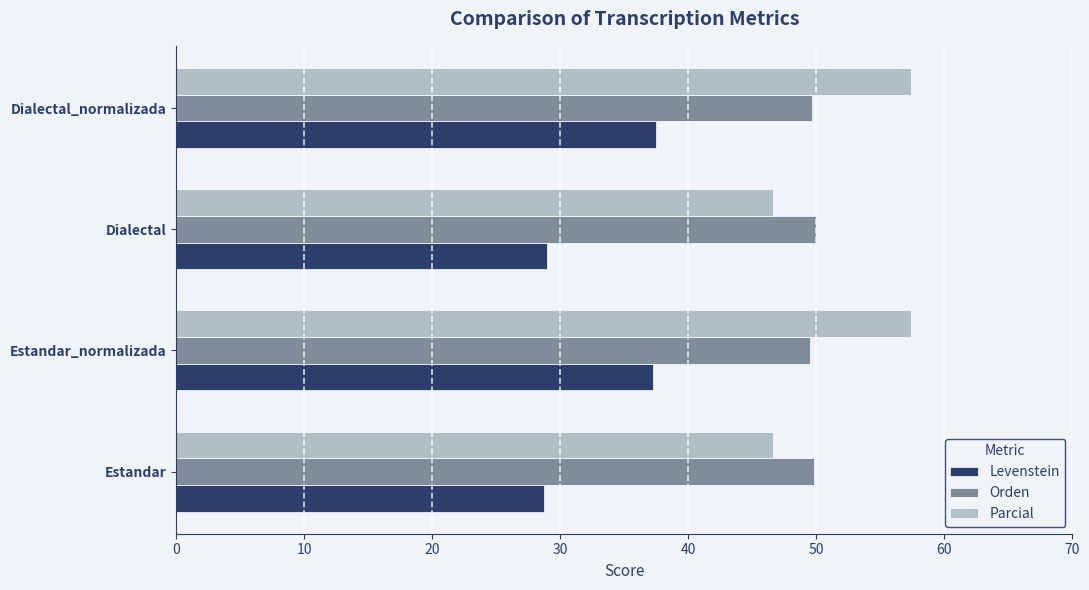

What is the total value across all series at Estandar_normalizada?

144.1